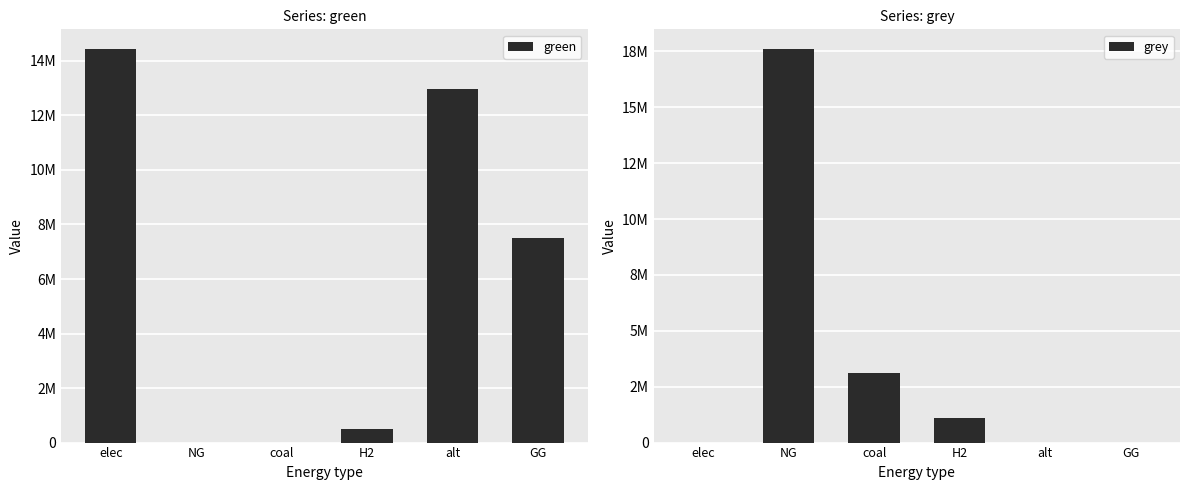

Are the bars grouped side by side (vs. stacked)?

Yes